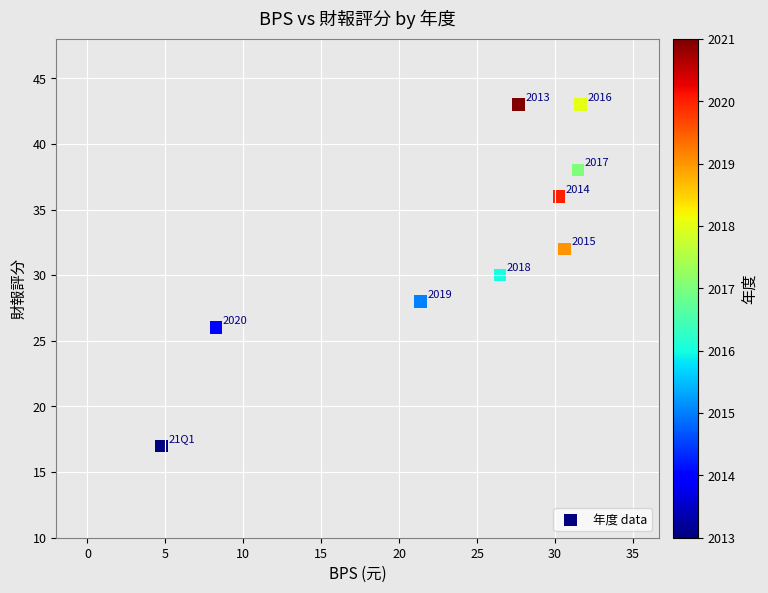

What Y value in the scatter plot is closest to 30?

30